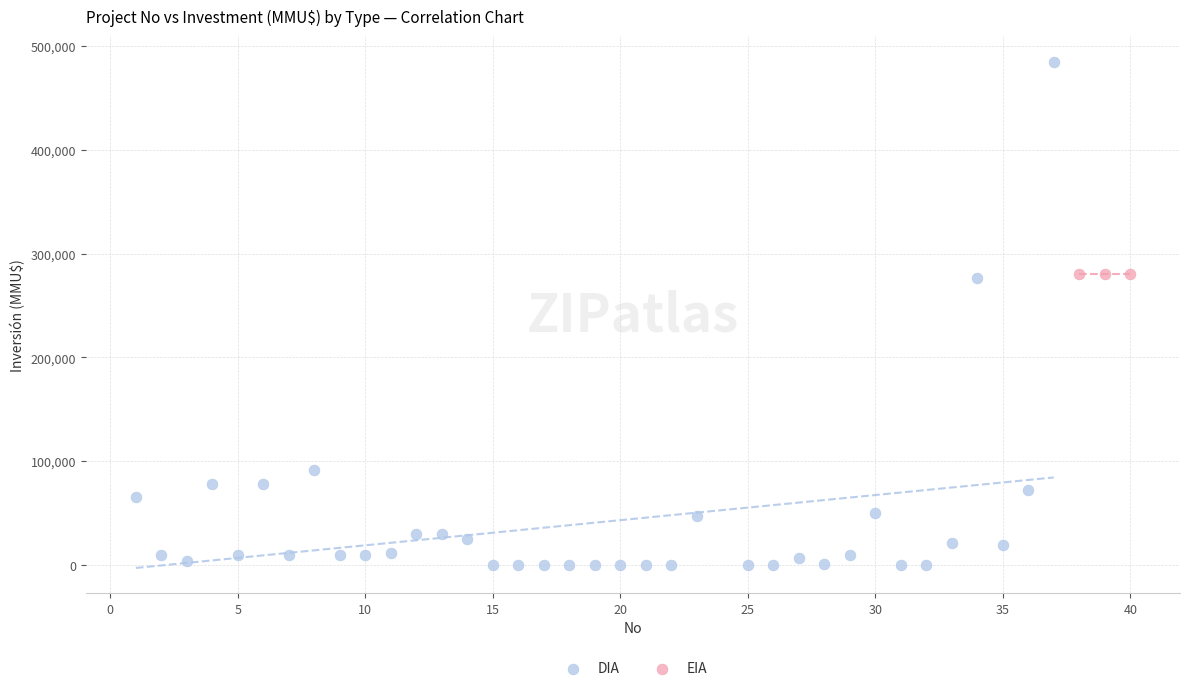

Which series contains the lowest Y value?

DIA